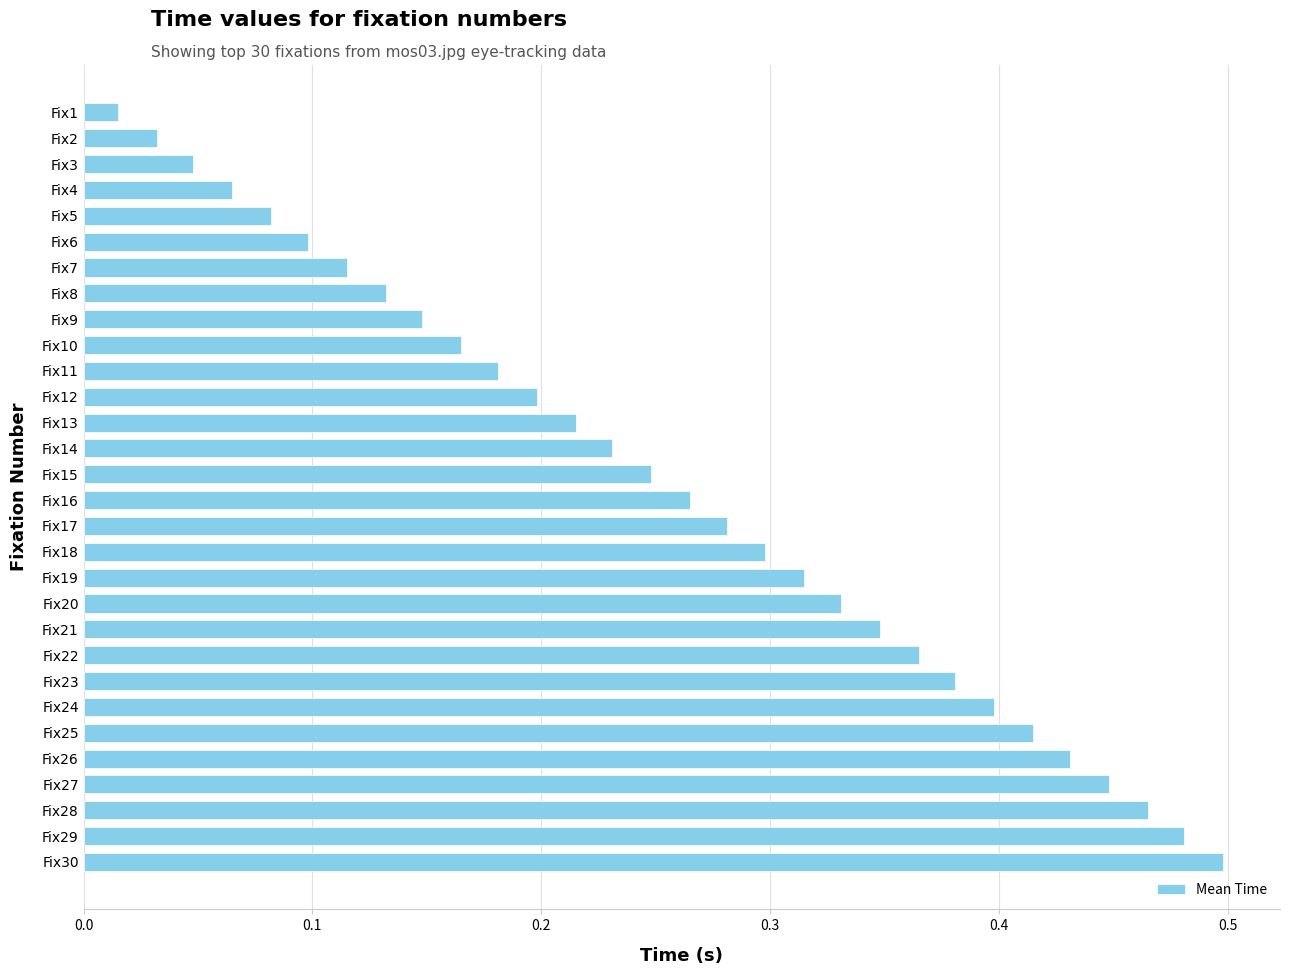

How many bars are there in total?

30